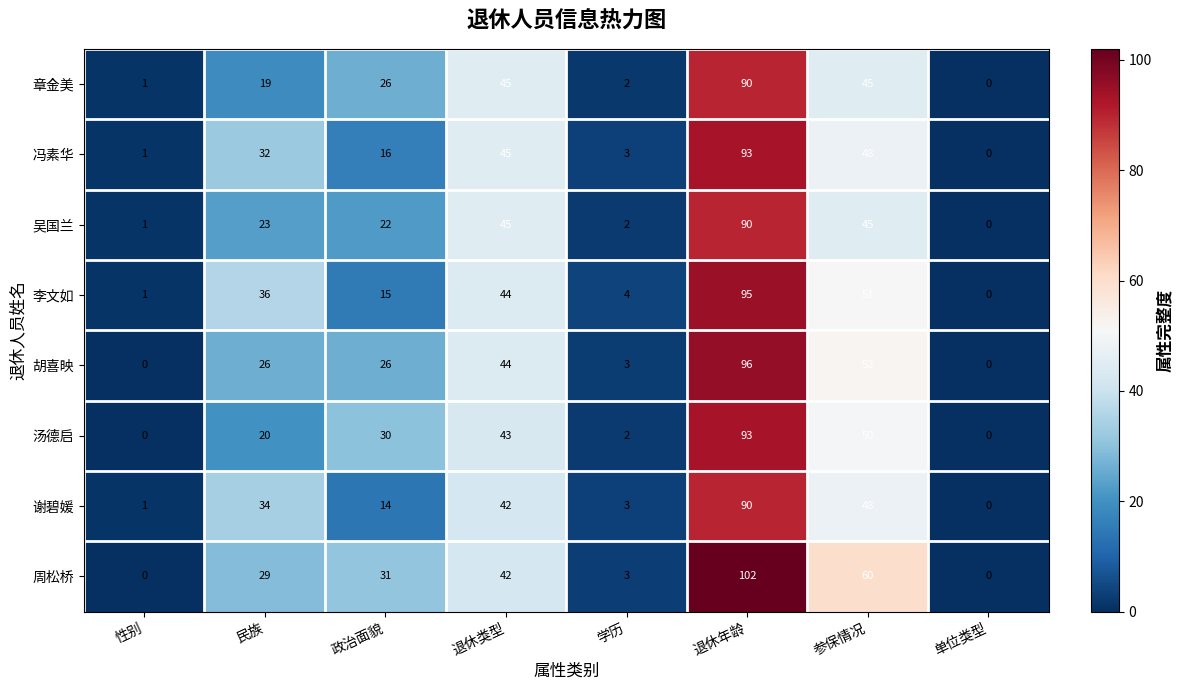

At how many categories does at least one series exceed 14?

5